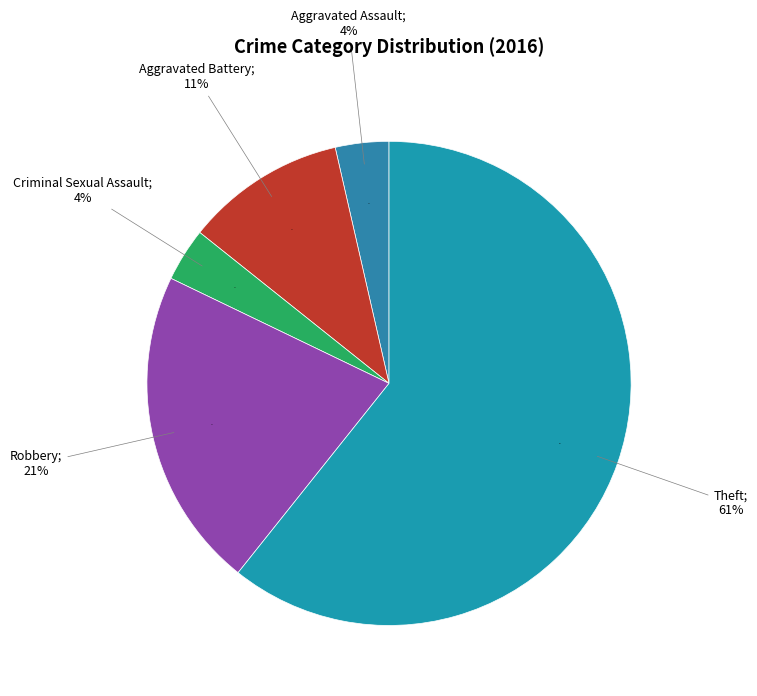

What percentage do Robbery and Aggravated Battery together represent?

32.1%